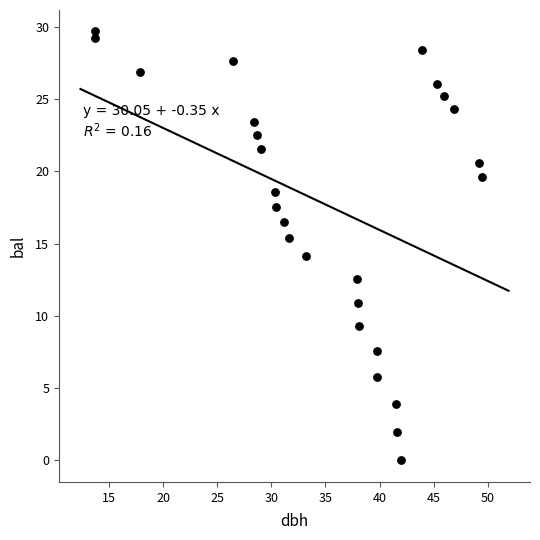

What is the range of Y values (max minus min)?

29.7